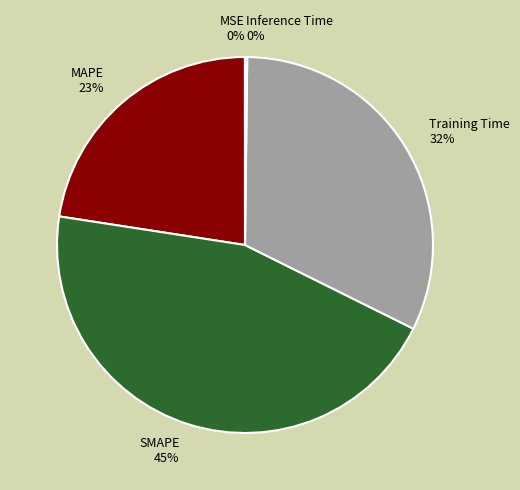

To the nearest percent, what is the difference between the largest and smallest slice percentages?

45%